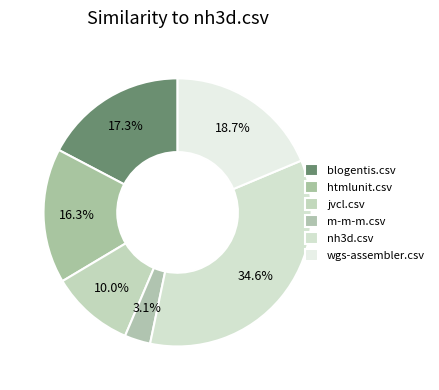

Does jvcl.csv account for over 50% of the chart?

No